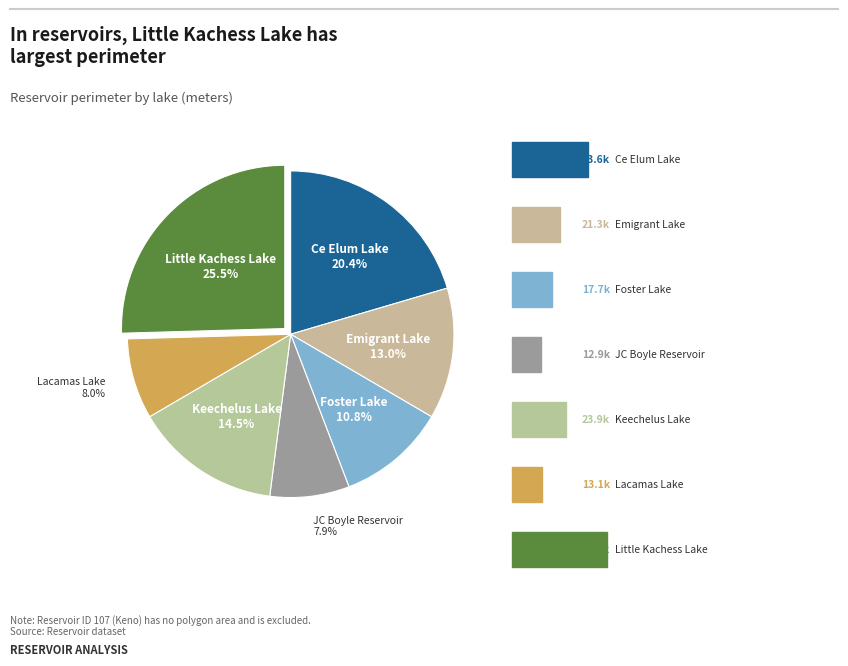

How many segments does this pie chart have?

7